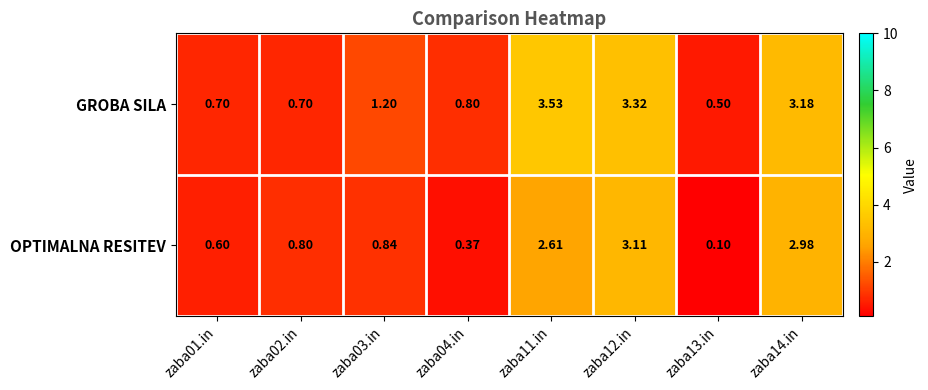

What is the minimum value shown in the chart?

0.1